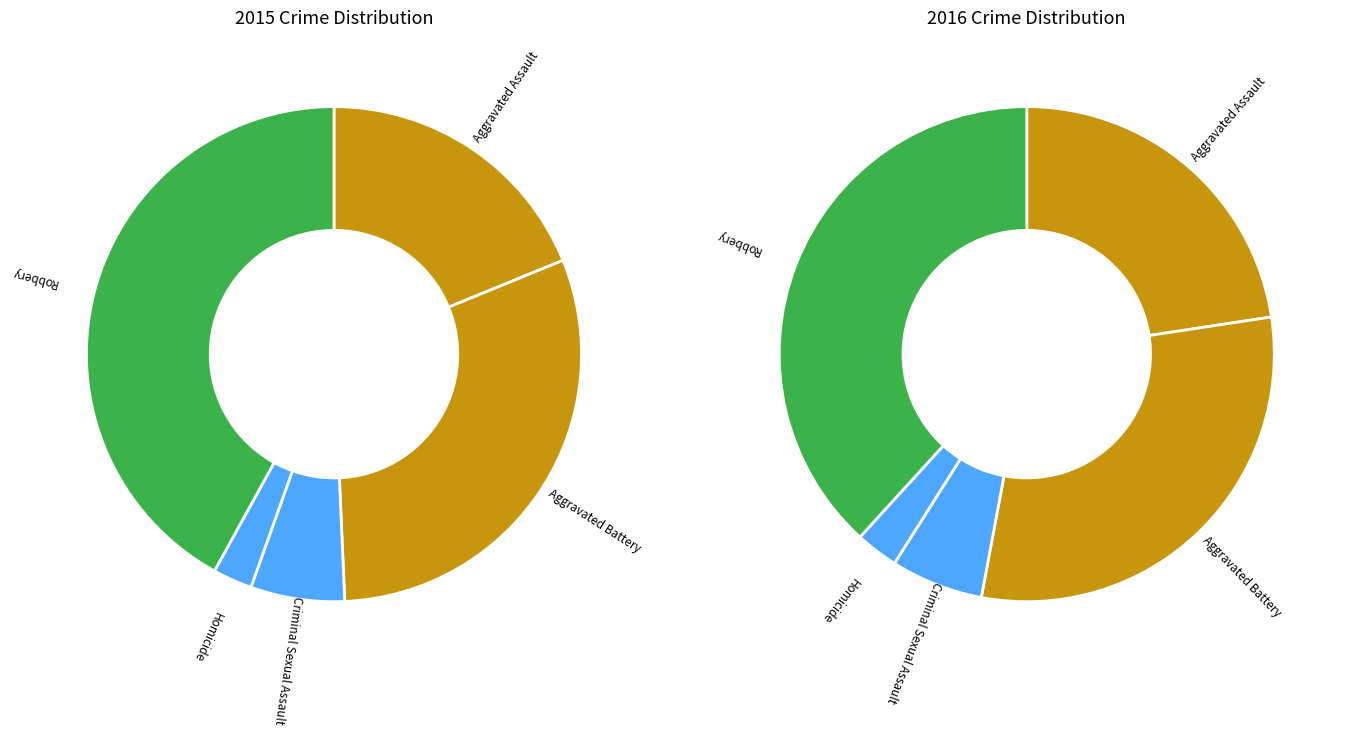

To the nearest percent, what is the average slice percentage?

20%